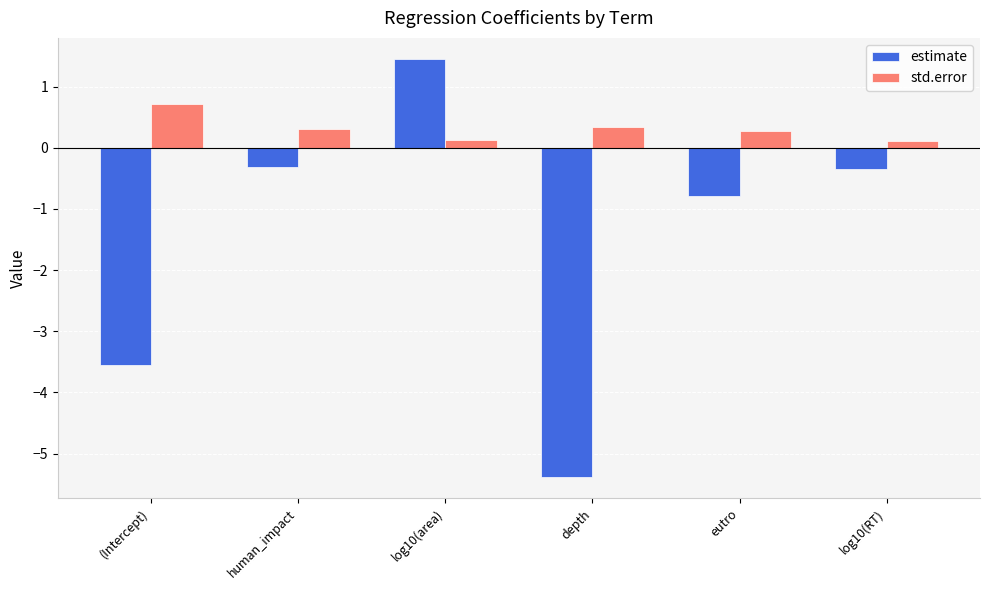

Which series has the largest total across all categories?

std.error